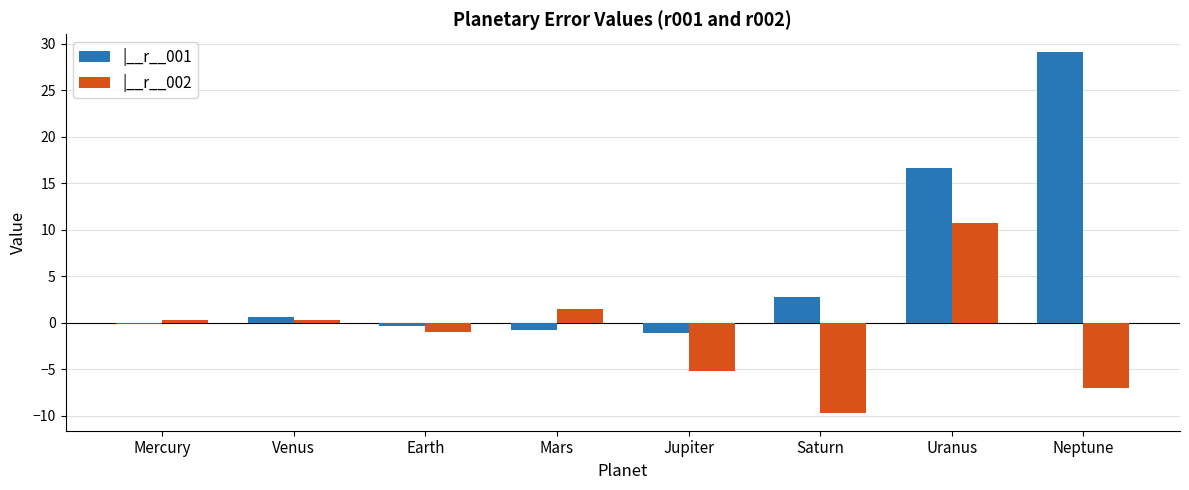

How many bars are there in each group?

2